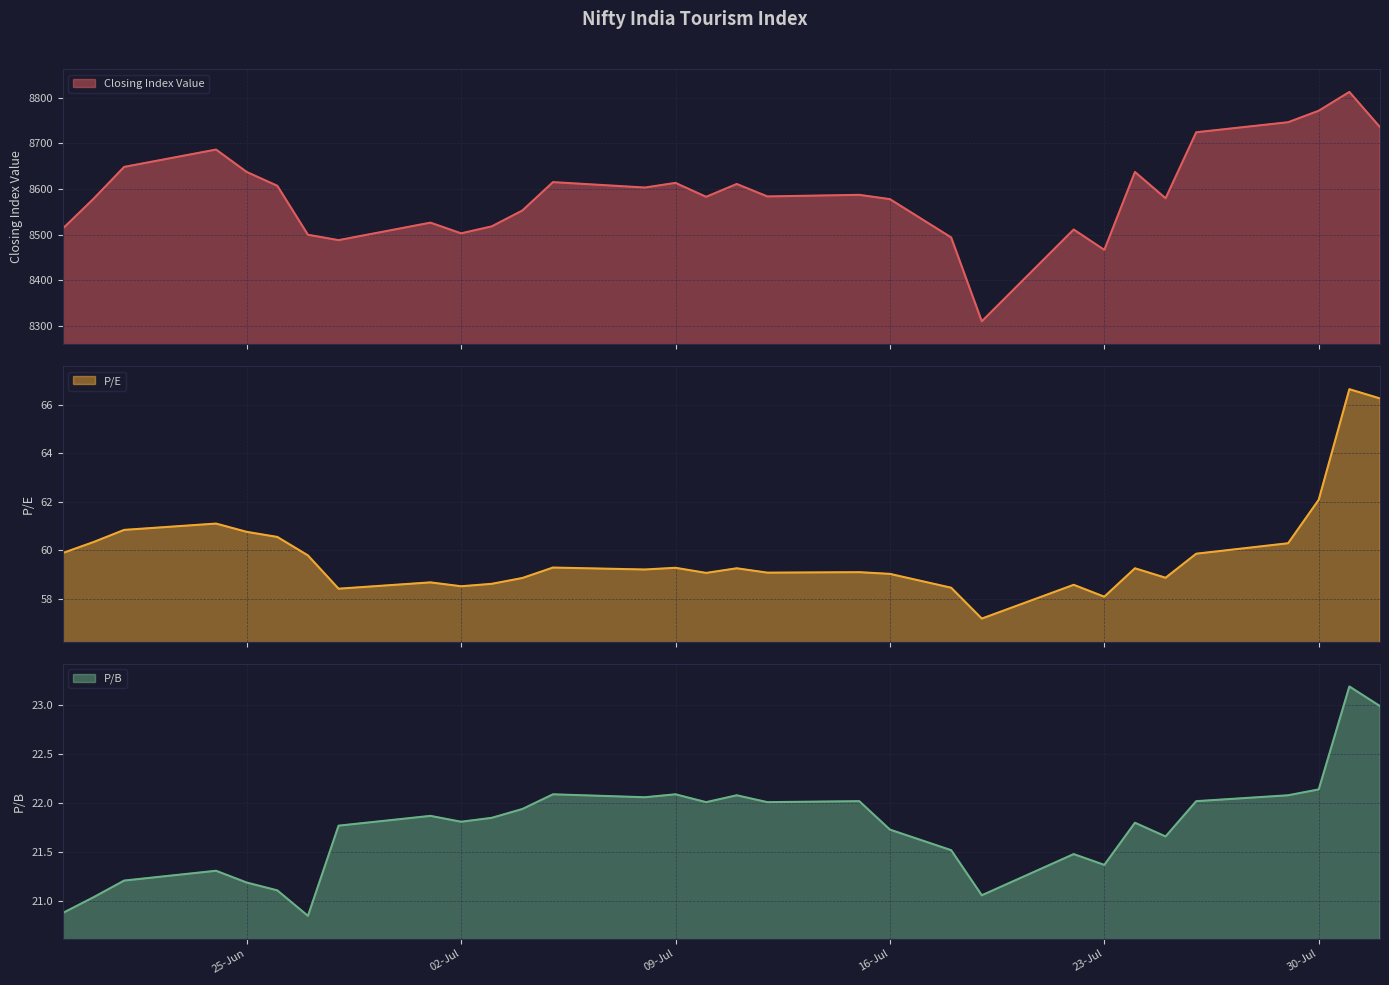

What is the sum of all Closing Index Value values?

266318.0